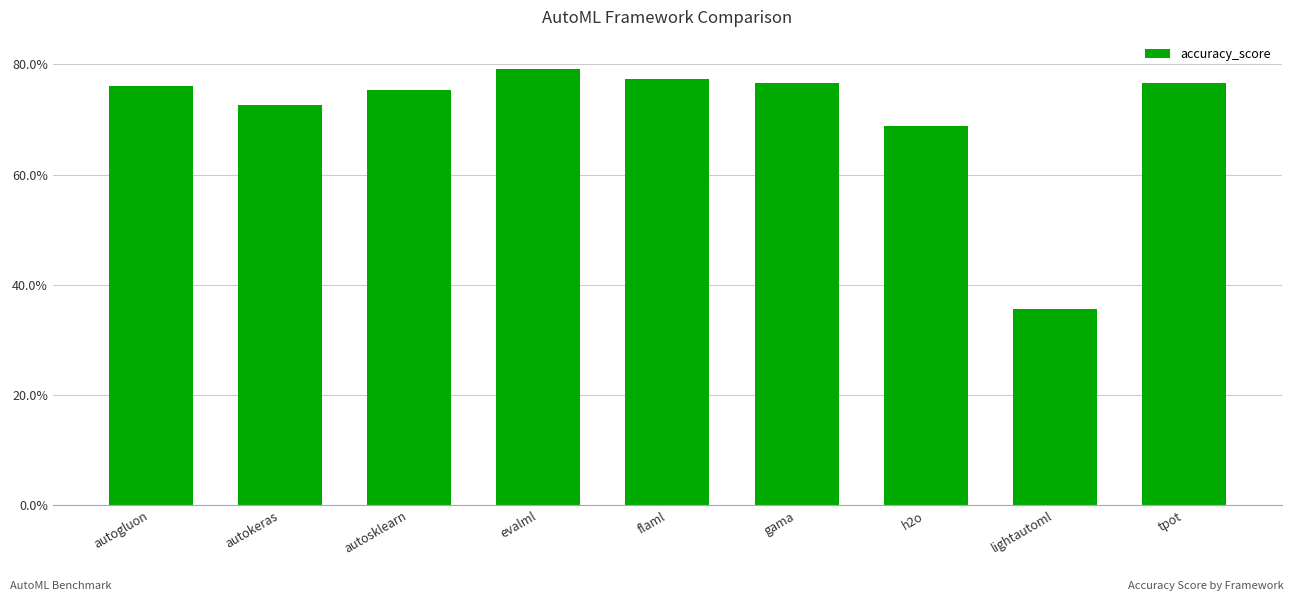

What is the smallest value displayed?

0.4